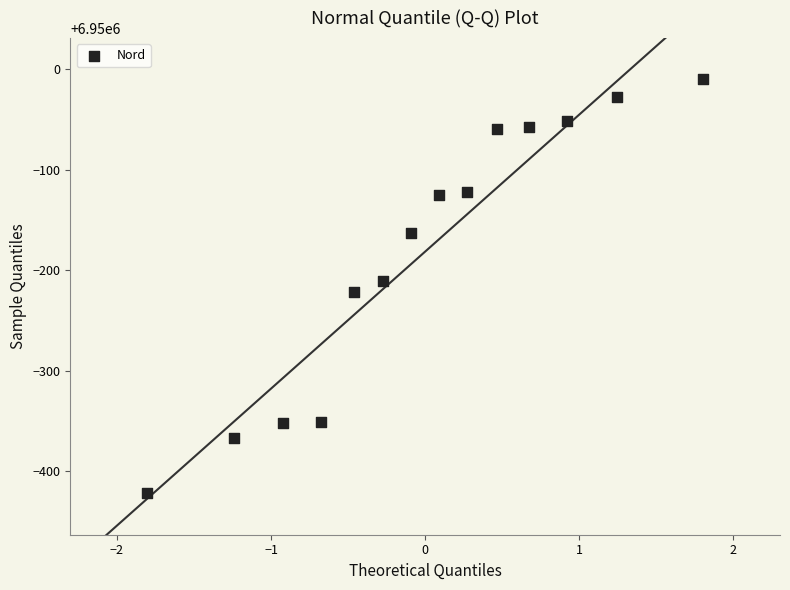

What is the range of Y values (max minus min)?

412